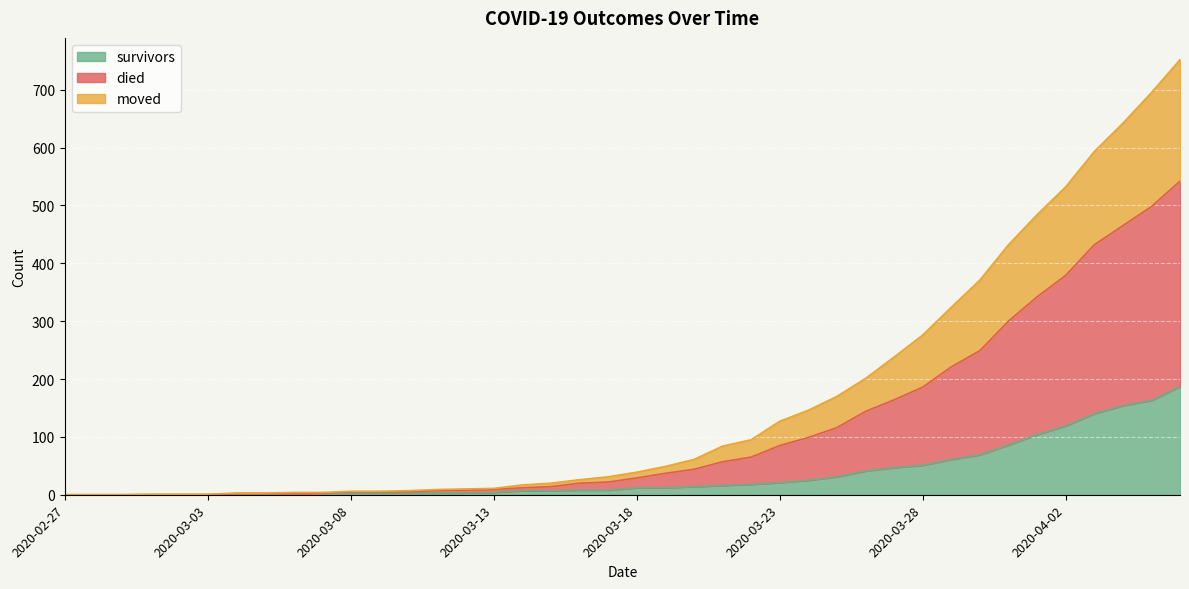

How many values in moved are above zero?

34